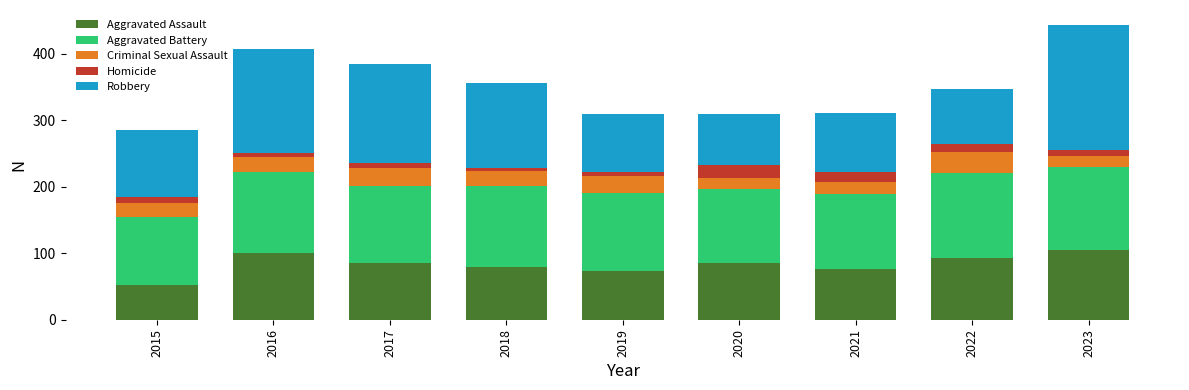

True or false: Aggravated Assault has a value of 85 at 2017.

True